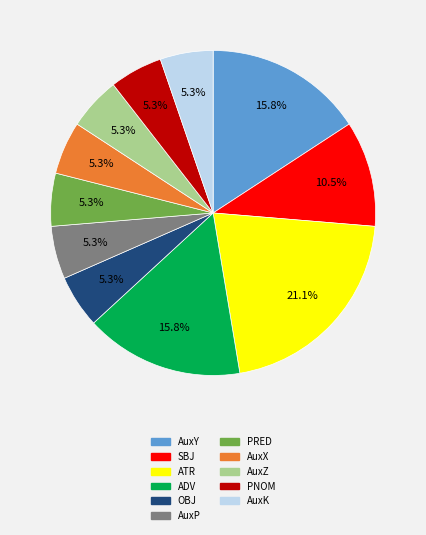

To the nearest percent, what percentage of the pie is AuxP?

5%